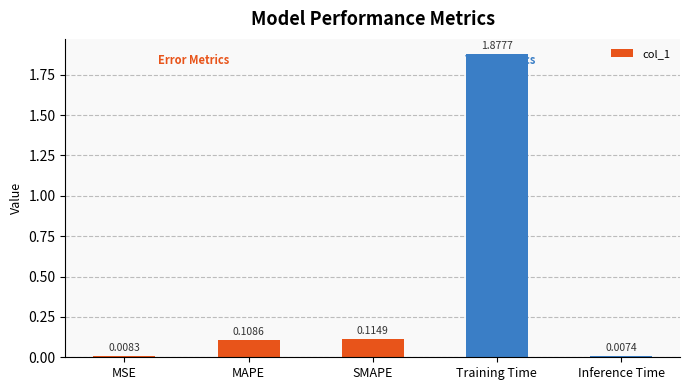

List the labels in order of value, largest first.

Training Time, SMAPE, MAPE, MSE, Inference Time